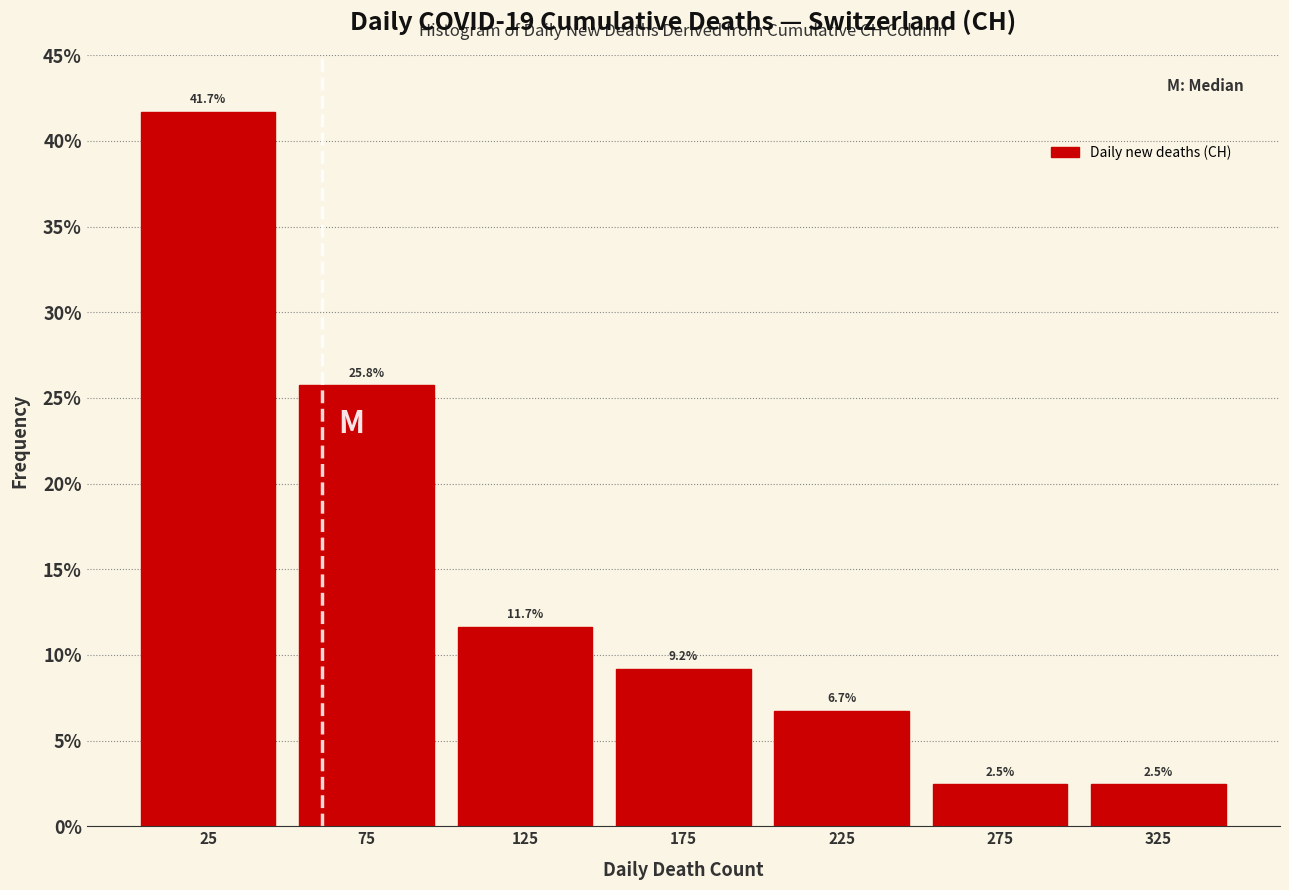

Which range on the x-axis has the tallest bar?

0 to 50